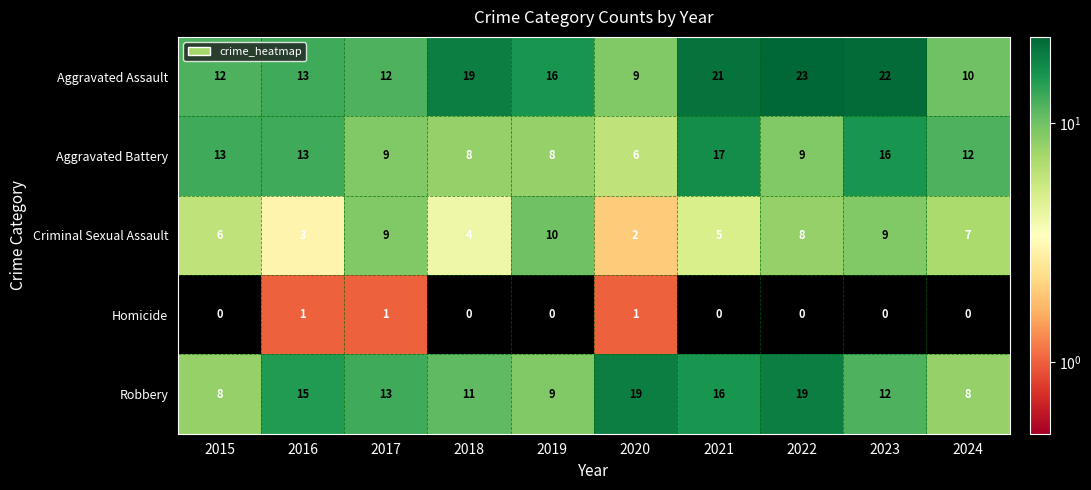

Read the Robbery value at 2022.

19